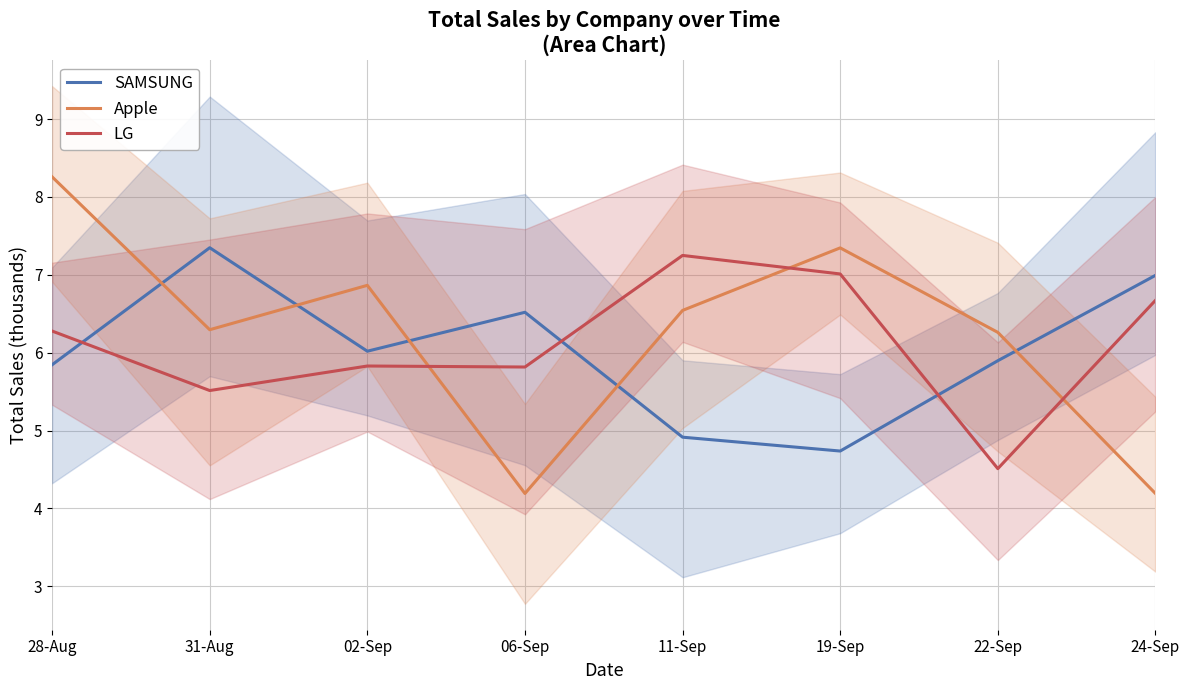

What is the label of the 1st point from the right?

24-Sep